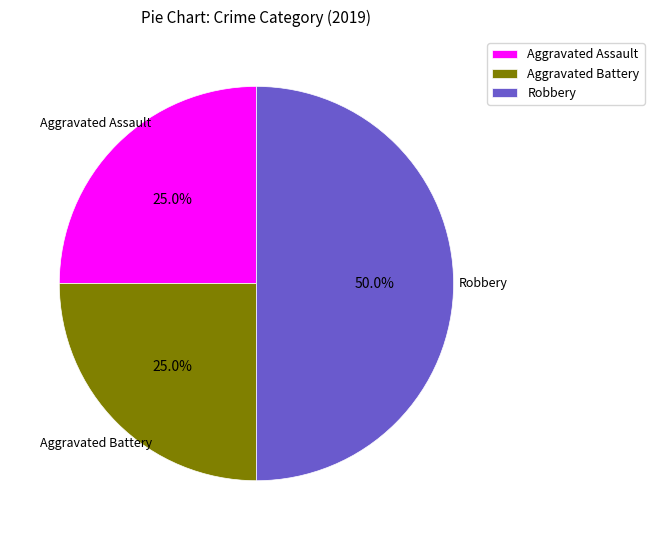

Approximately how many times larger is the value at Aggravated Assault compared to Robbery?

0.5